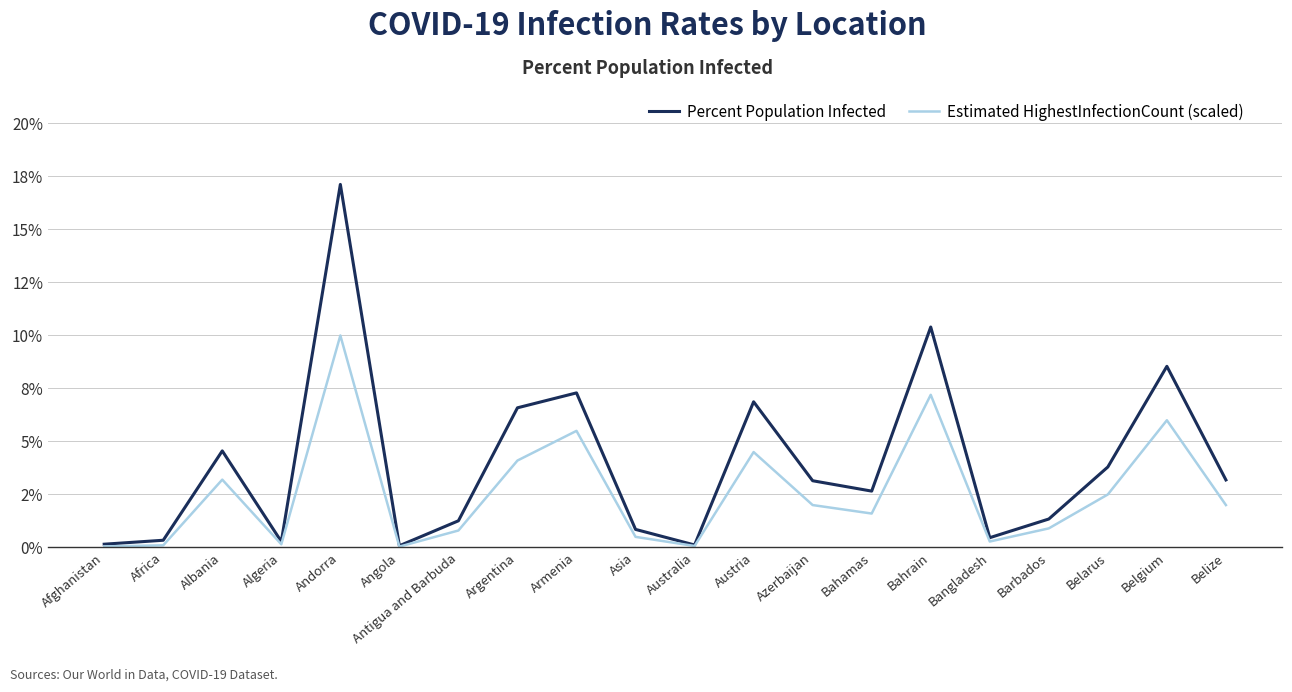

Read the Estimated HighestInfectionCount (scaled) value at Belize.

2.0